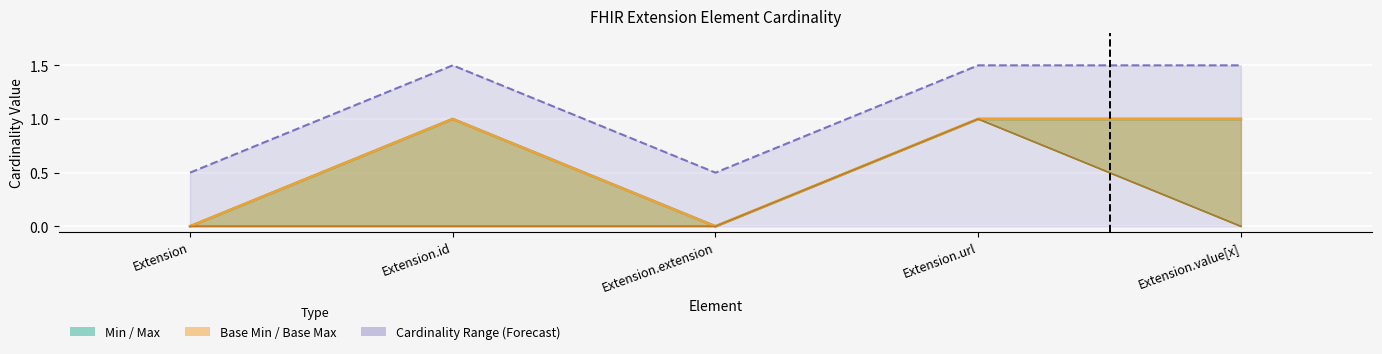

The value of Min at Extension.extension is 0. True or false?

True